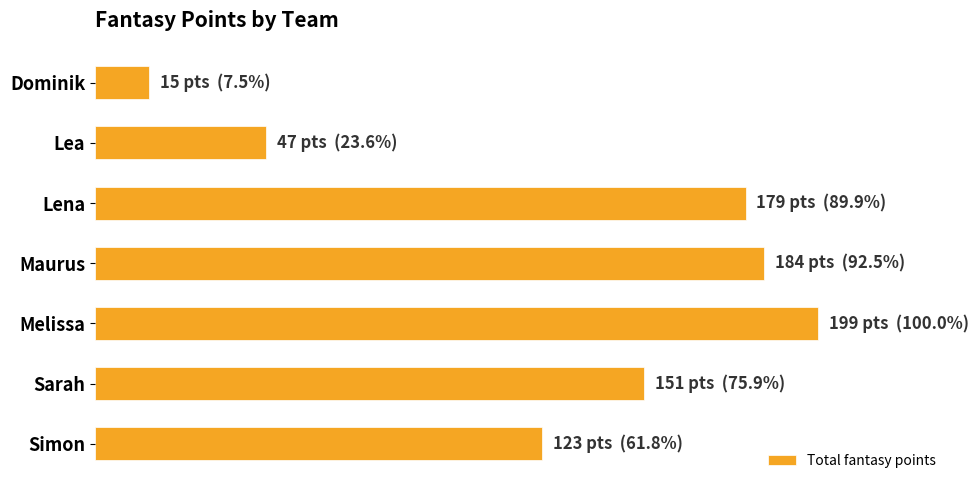

Are the bars horizontal?

Yes